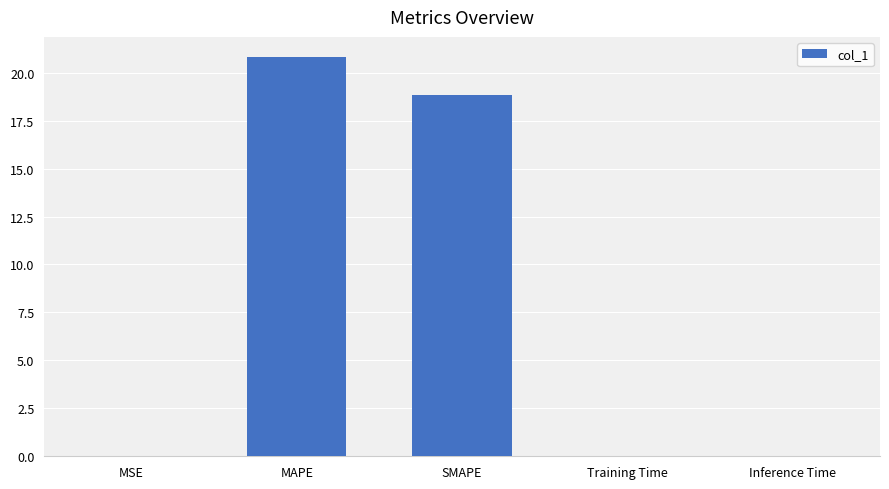

Count the number of categories in the chart.

5